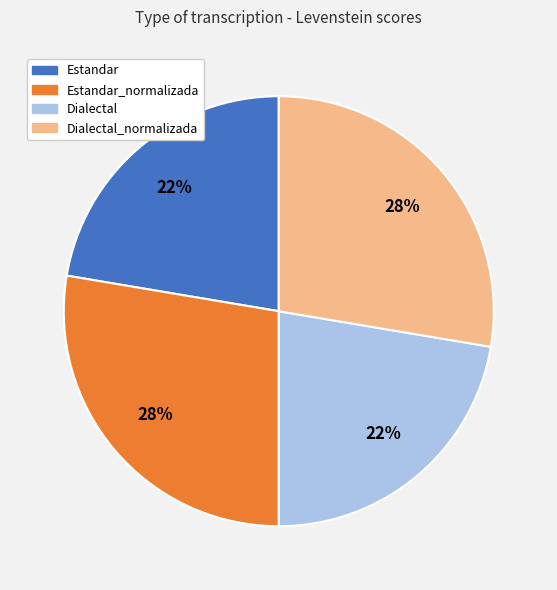

Is there a majority slice in this chart?

No